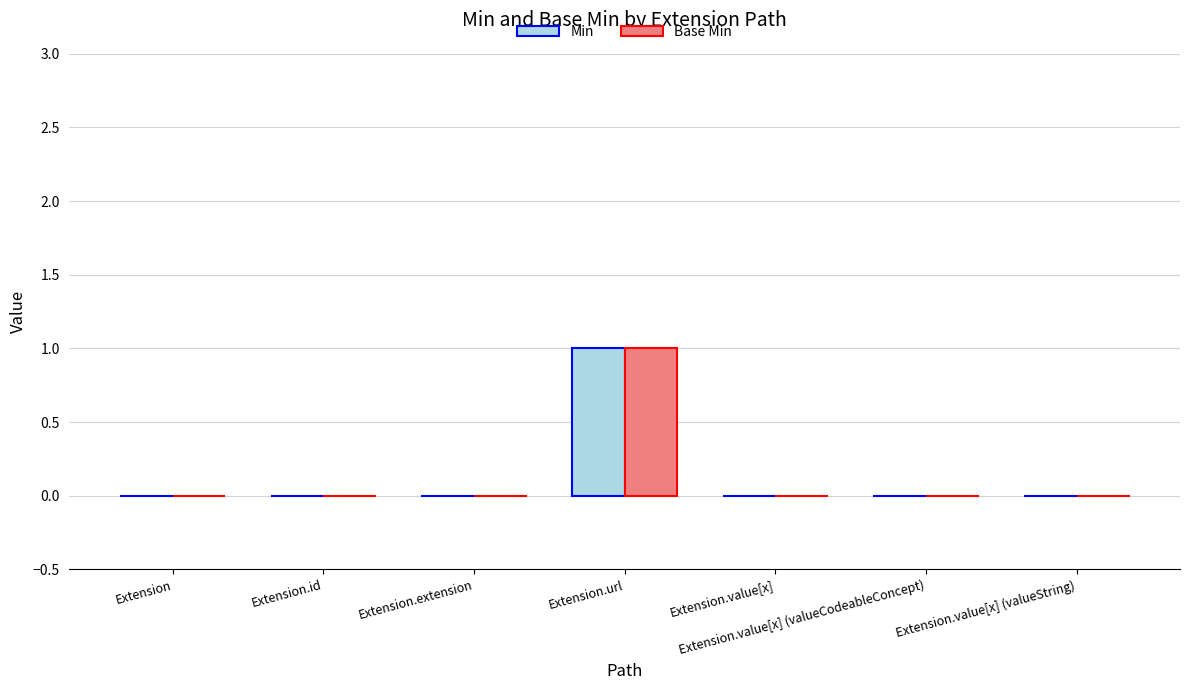

True or false: Base Min has a value of 0 at Extension.id.

True